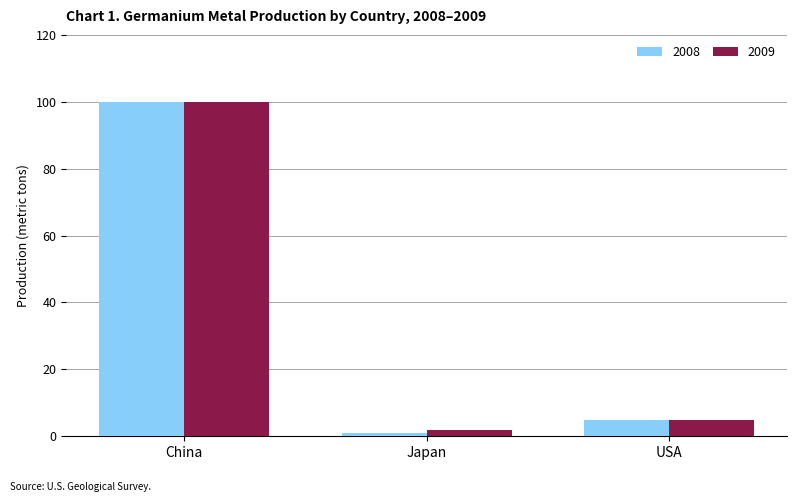

What is the label of the 1st bar from the left?

China